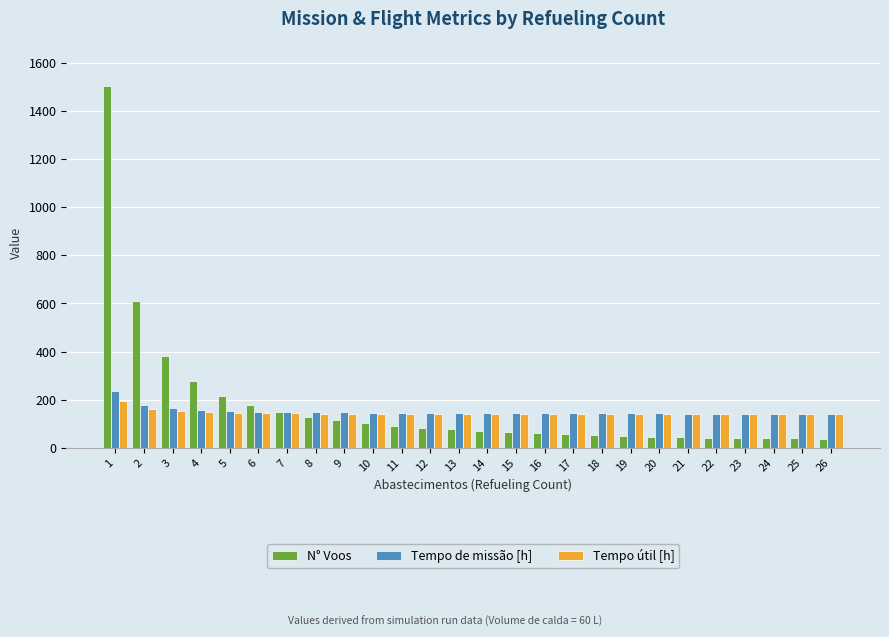

Is the value of N° Voos at 20 greater than the value of Tempo útil [h] at 12?

No